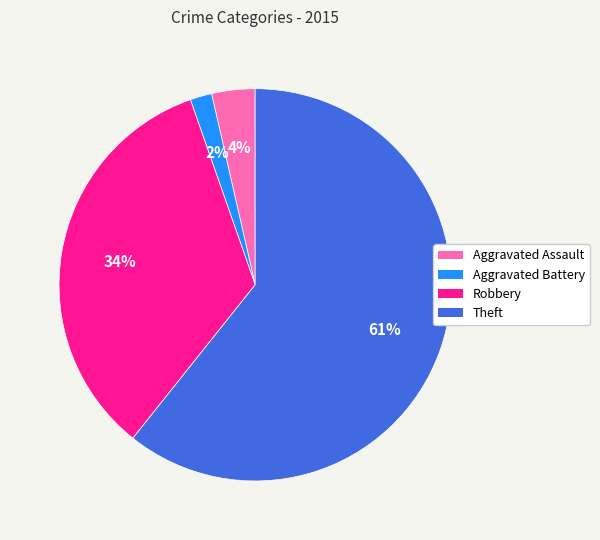

Is there any slice that represents more than half of the pie?

Yes